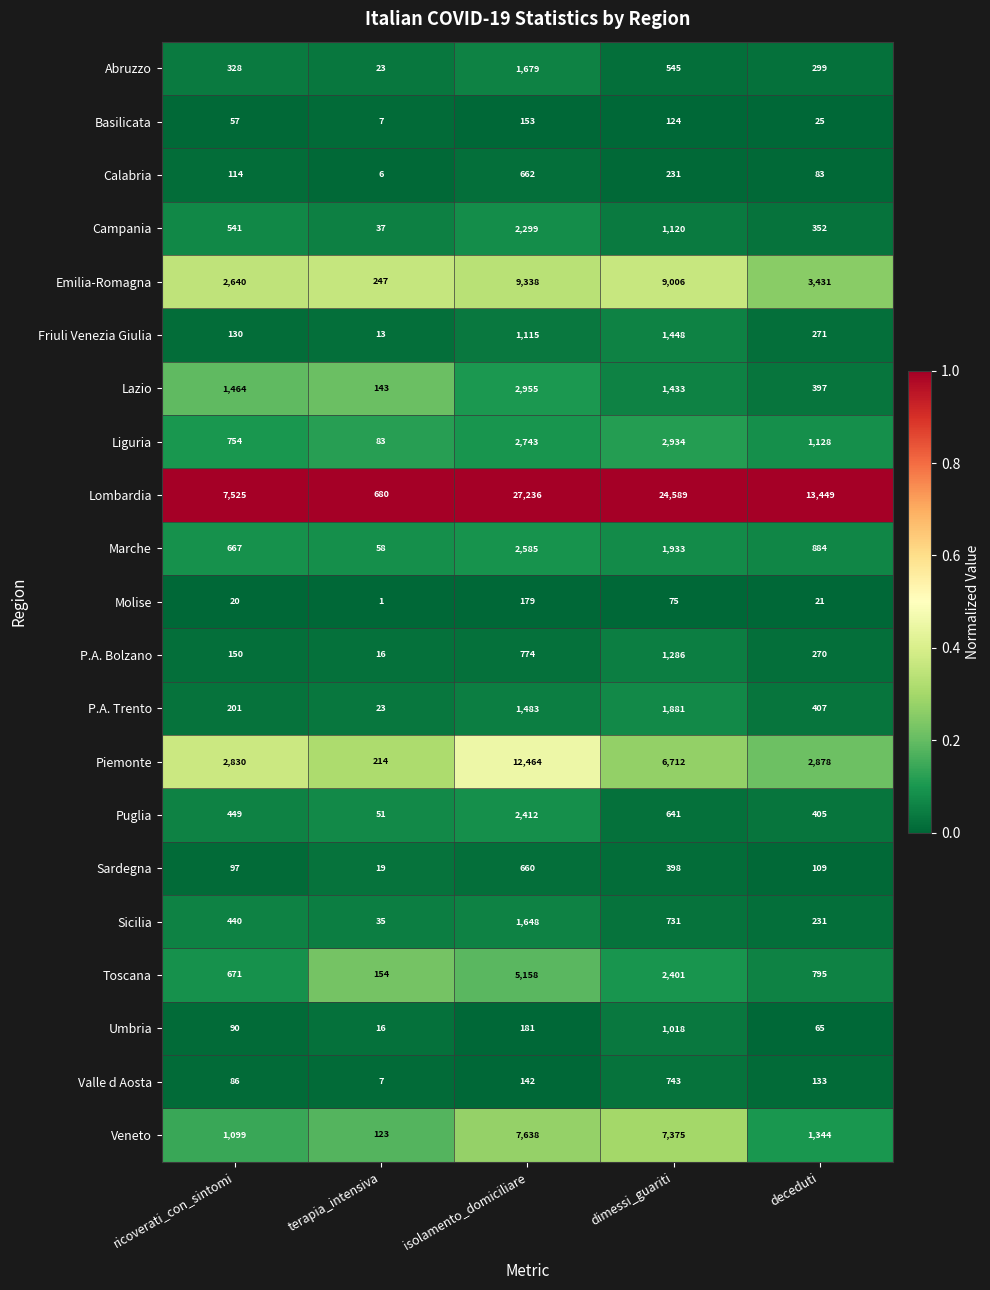

What is the spread (max minus min) of values at deceduti?

13428